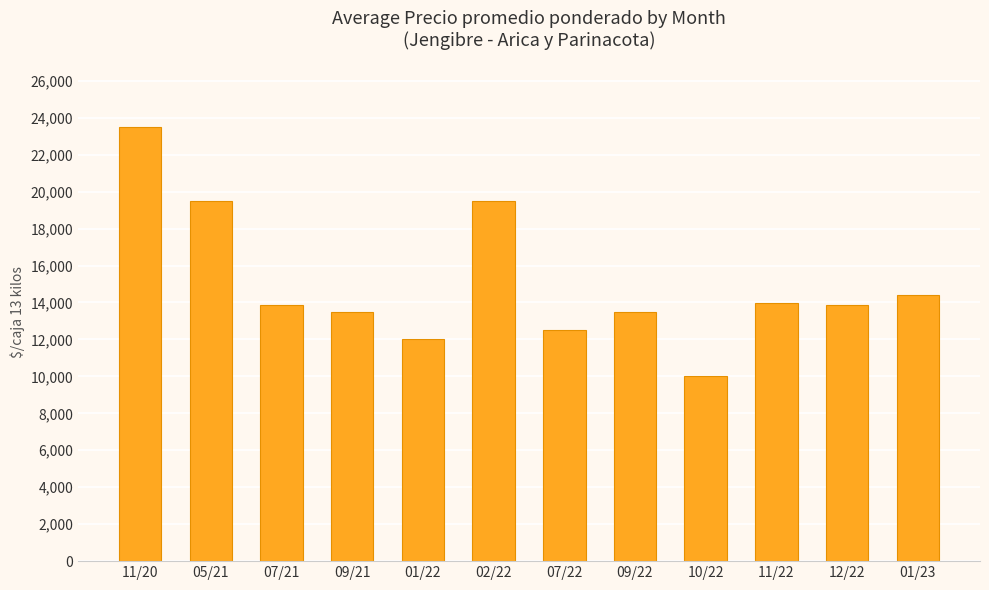

What is the label of the 6th bar from the left?

02/22